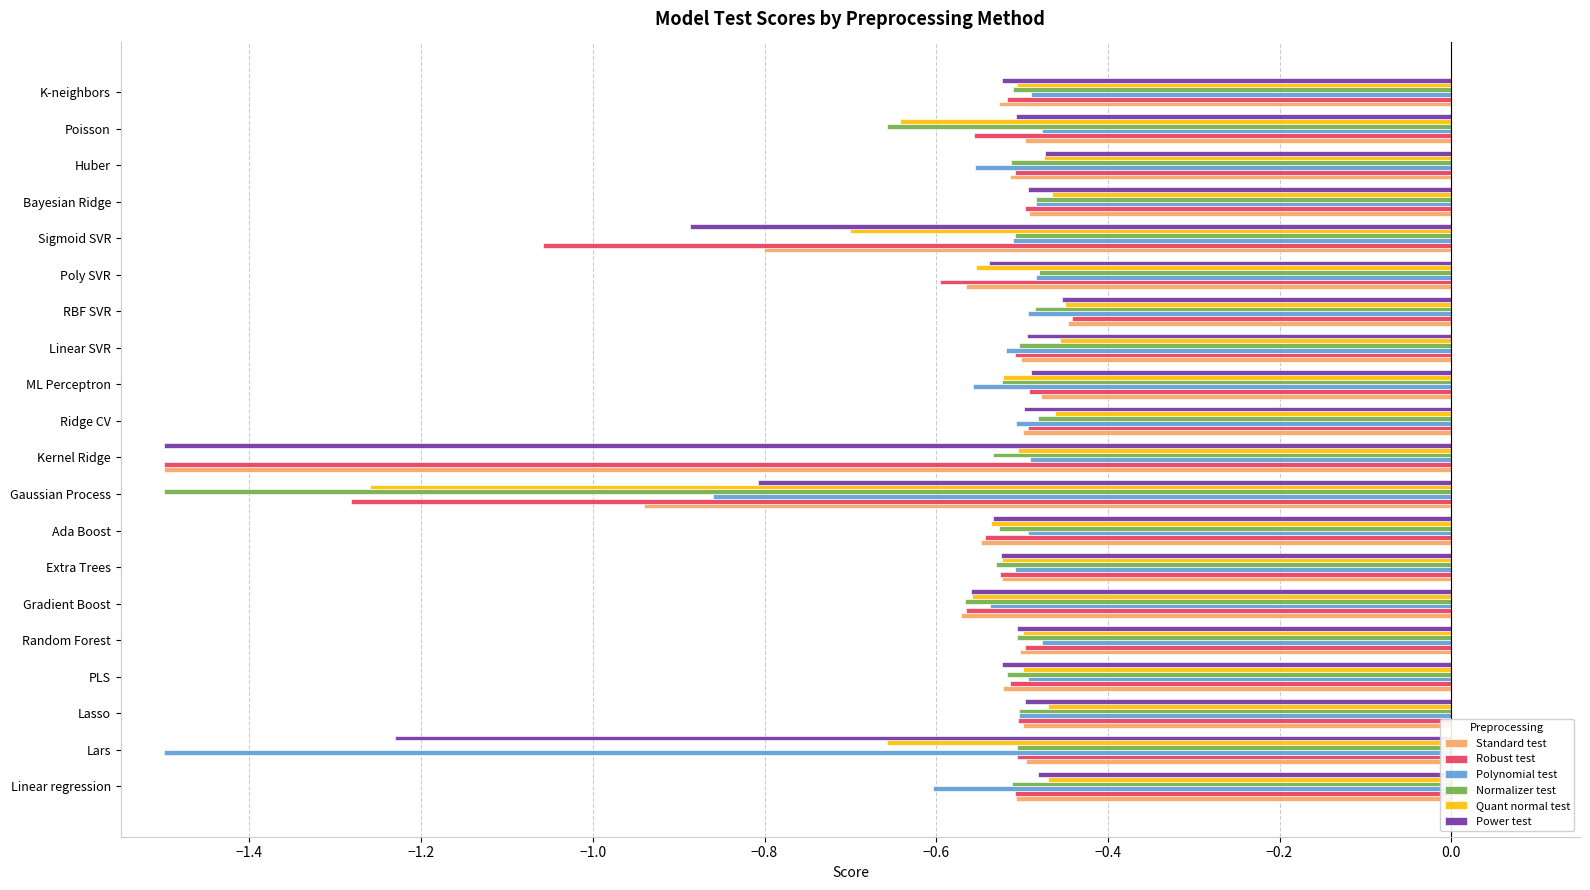

What is the sum of the Quant normal test values at K-neighbors and Random Forest?

-1.0